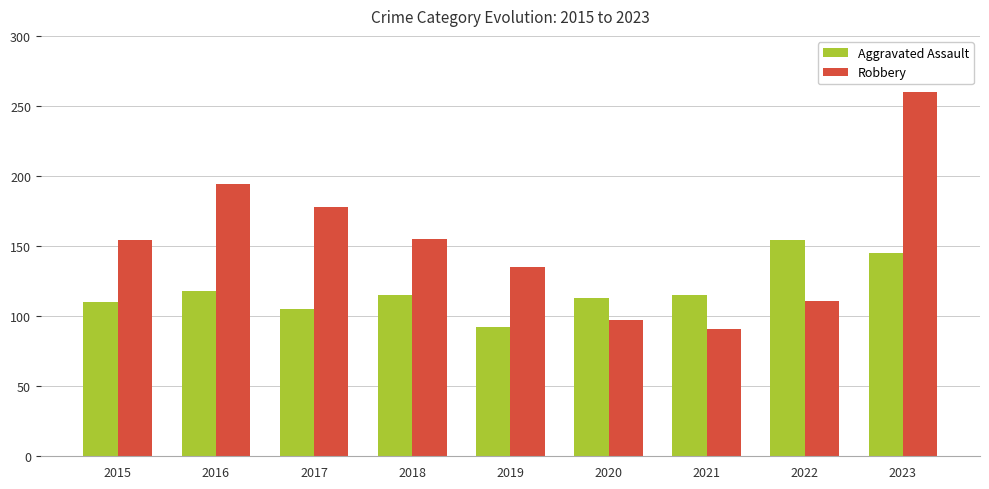

List the series in order of their peak value, lowest first.

Aggravated Assault, Robbery